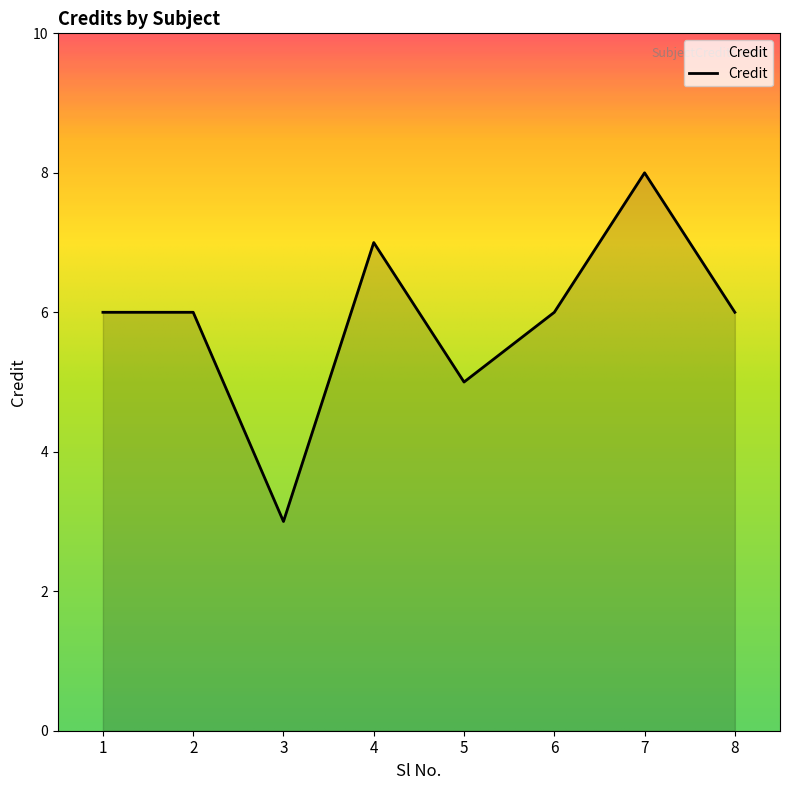

True or false: the data shows 8 at 7.

True